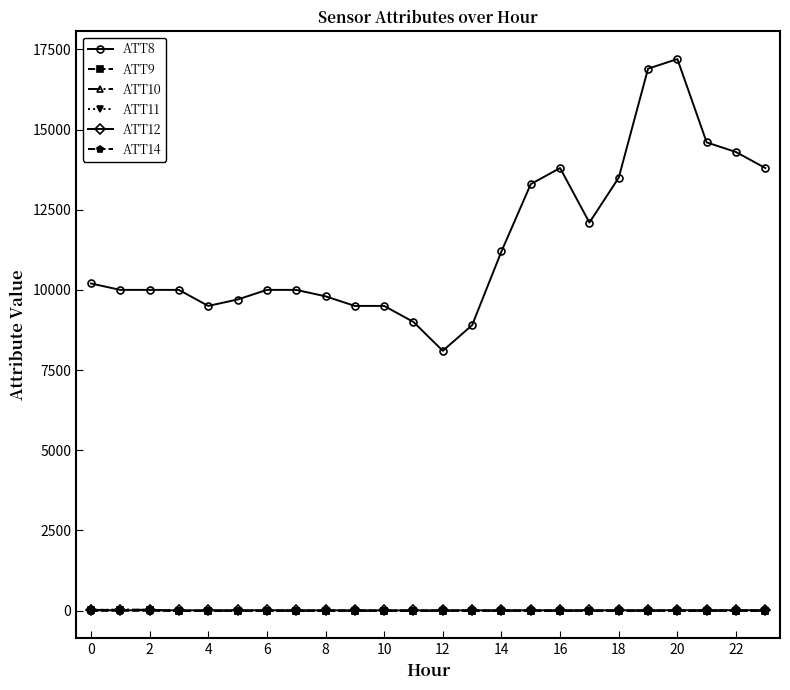

Which series has the largest total across all categories?

ATT8